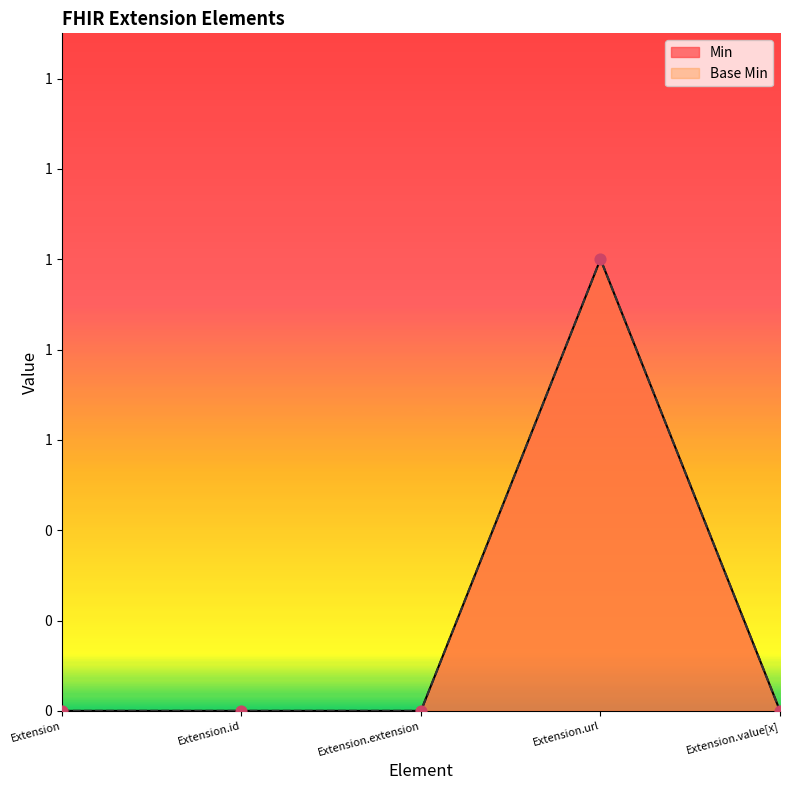

At how many categories does at least one series exceed 0?

1